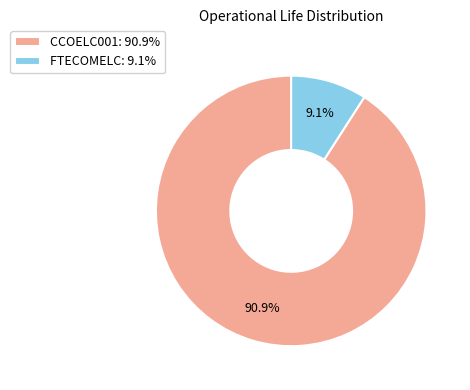

Does FTECOMELC account for over 50% of the chart?

No